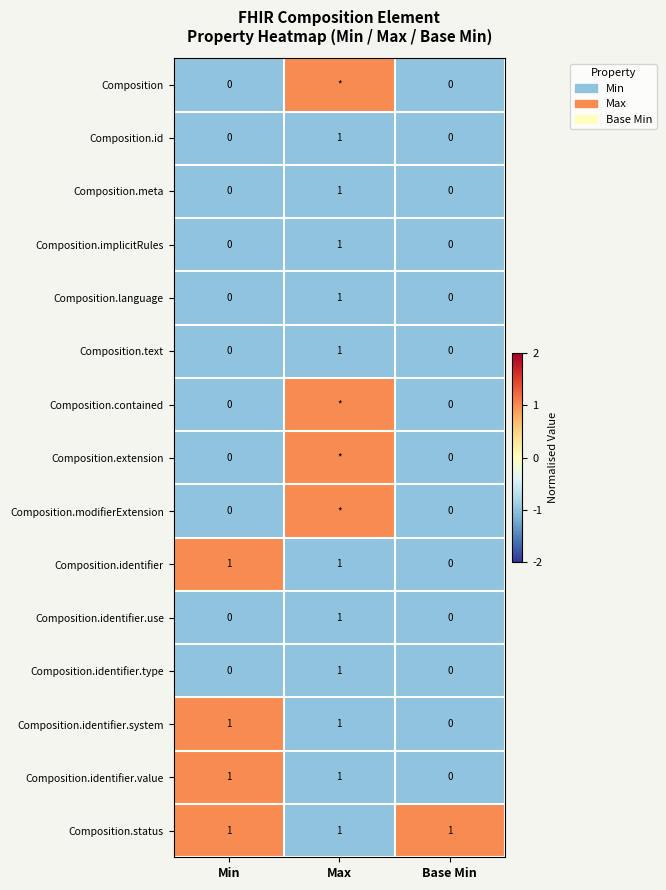

The value of Composition.status at Min is 1. True or false?

True